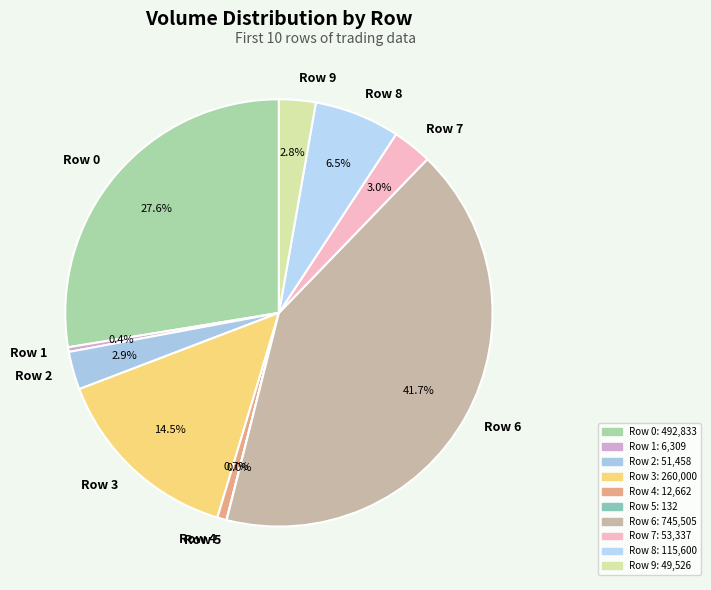

Which category has the biggest portion of the pie?

Row 6